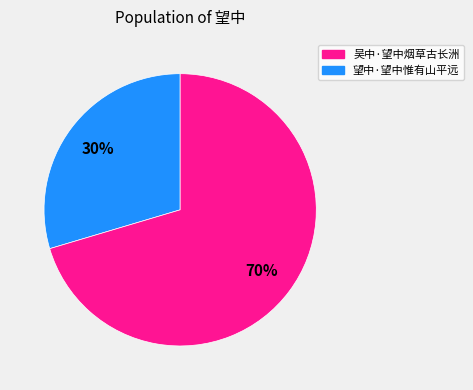

To the nearest percent, what is the average slice percentage?

50%